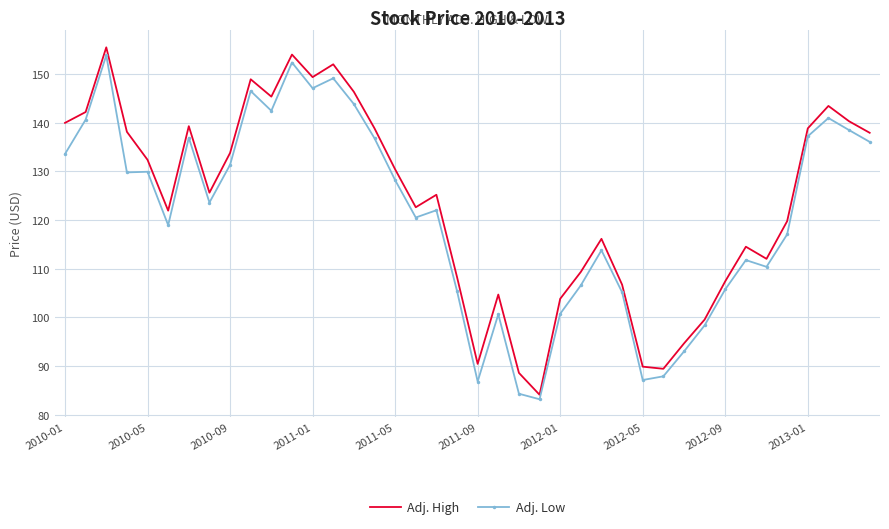

What is the maximum value shown in the chart?

155.5